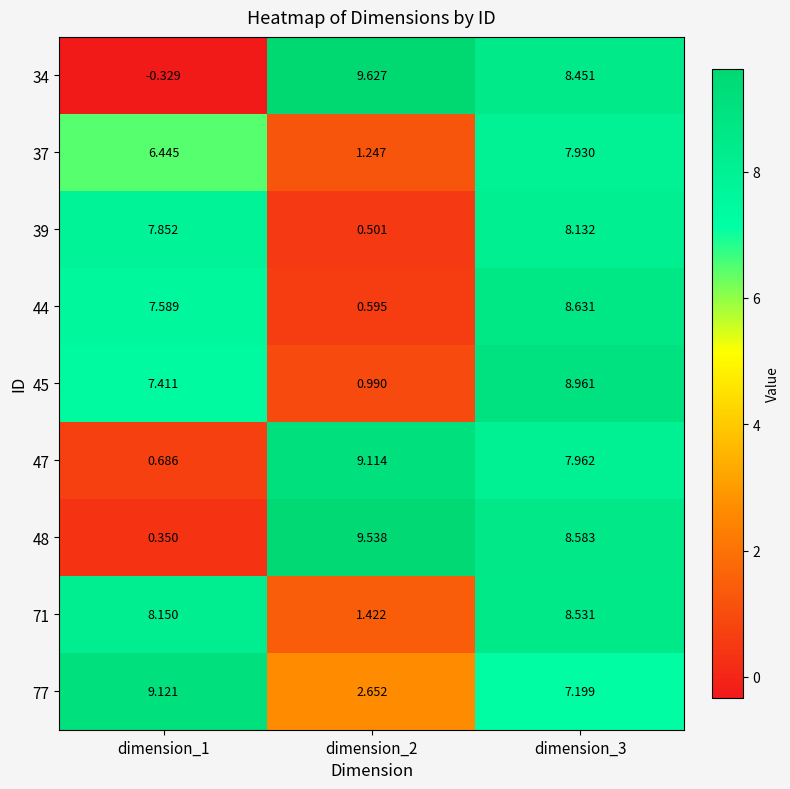

What is the maximum value shown in the chart?

9.6